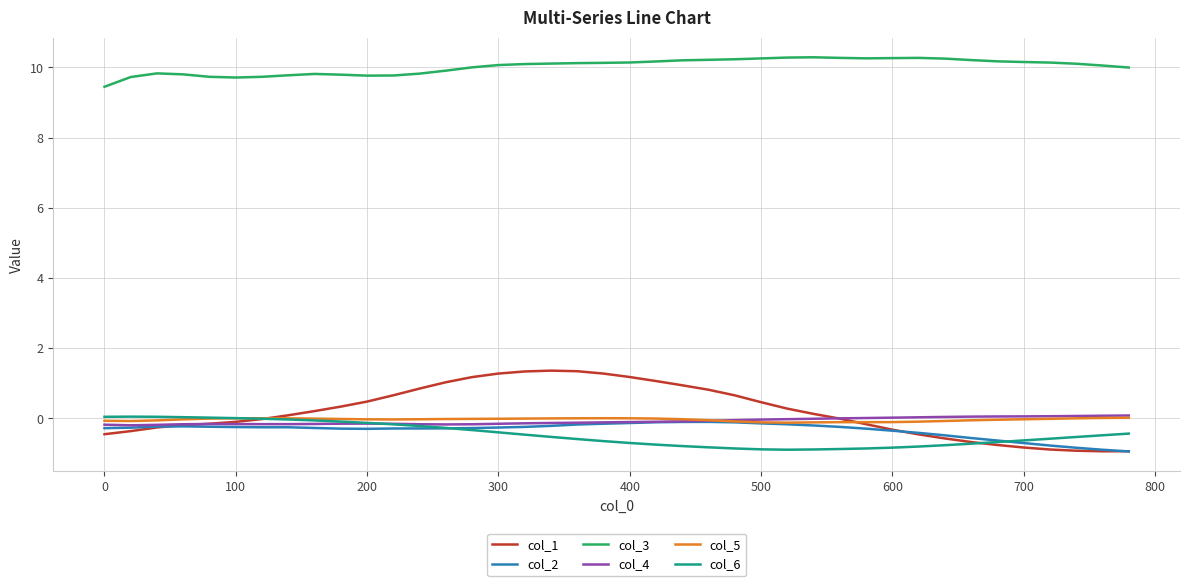

Which series has the largest range (max minus min)?

col_1